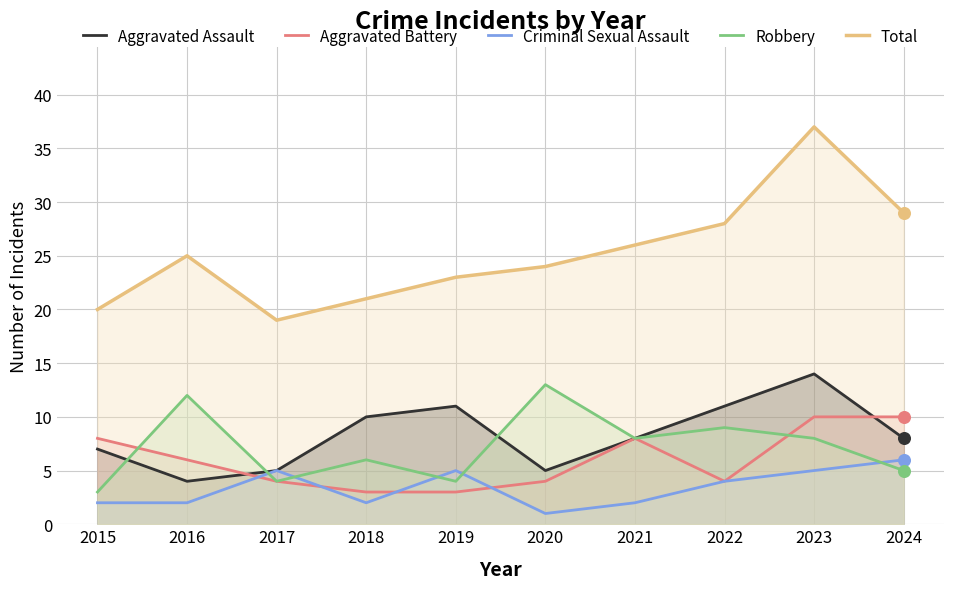

Is the value of Robbery at 2016 greater than the value of Aggravated Battery at 2017?

Yes